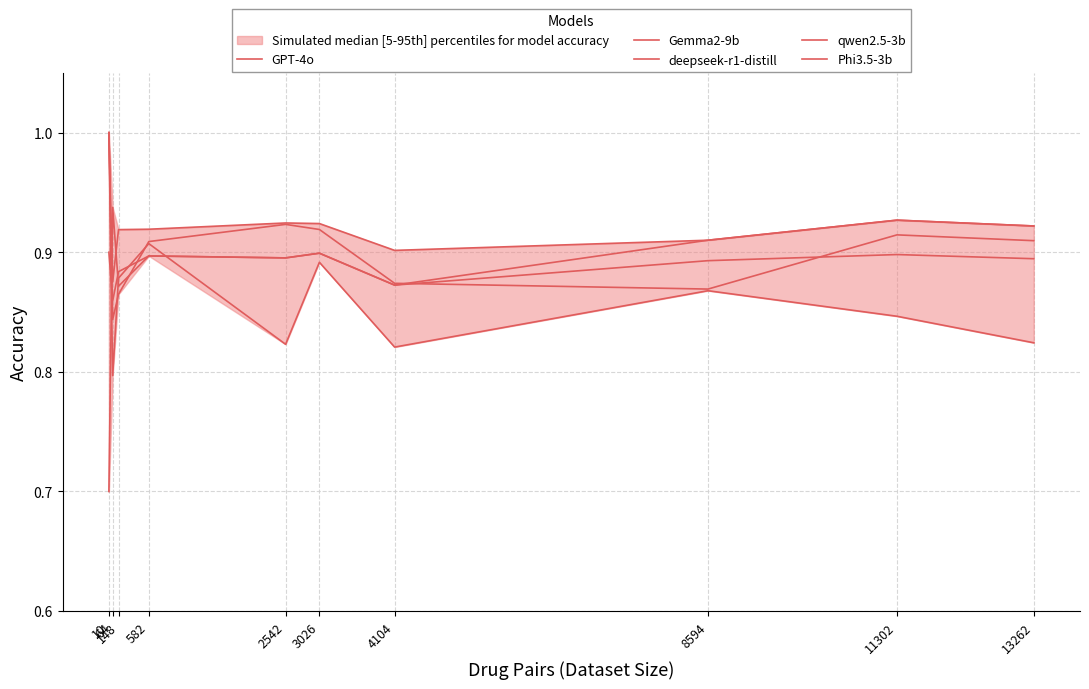

Rank the categories by qwen2.5-3b value from highest to lowest.

11302, 13262, 8594, 10, 3026, 582, 2542, 148, 4104, 64